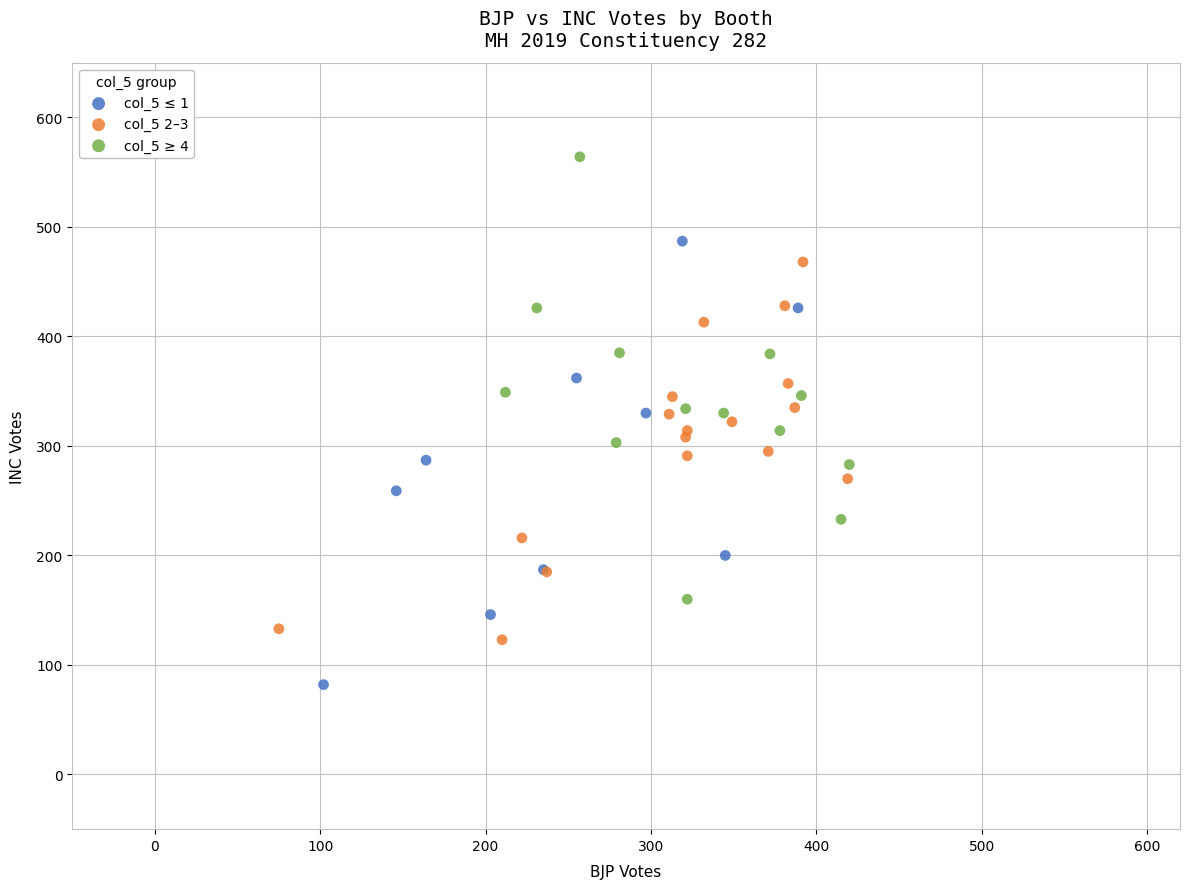

Which series contains the lowest Y value?

col_5 ≤ 1